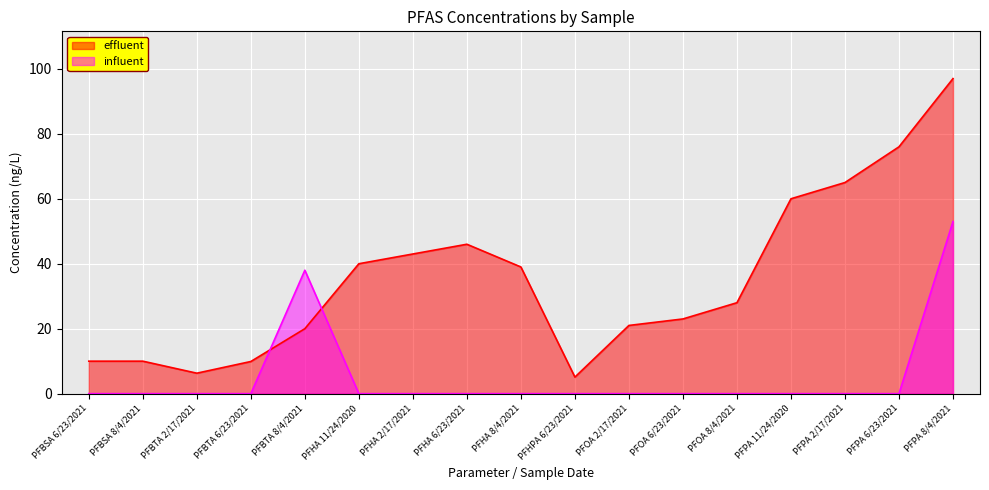

Rank the series by their average value, from lowest to highest.

influent, effluent